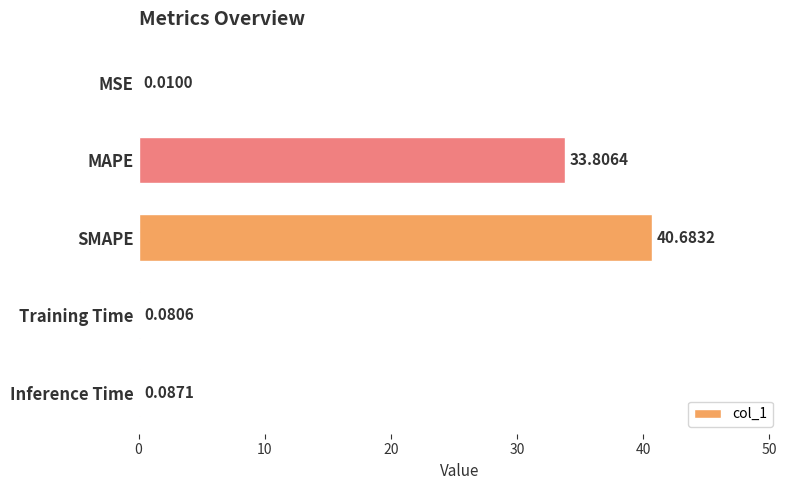

At which label is the value closest to 20?

MAPE